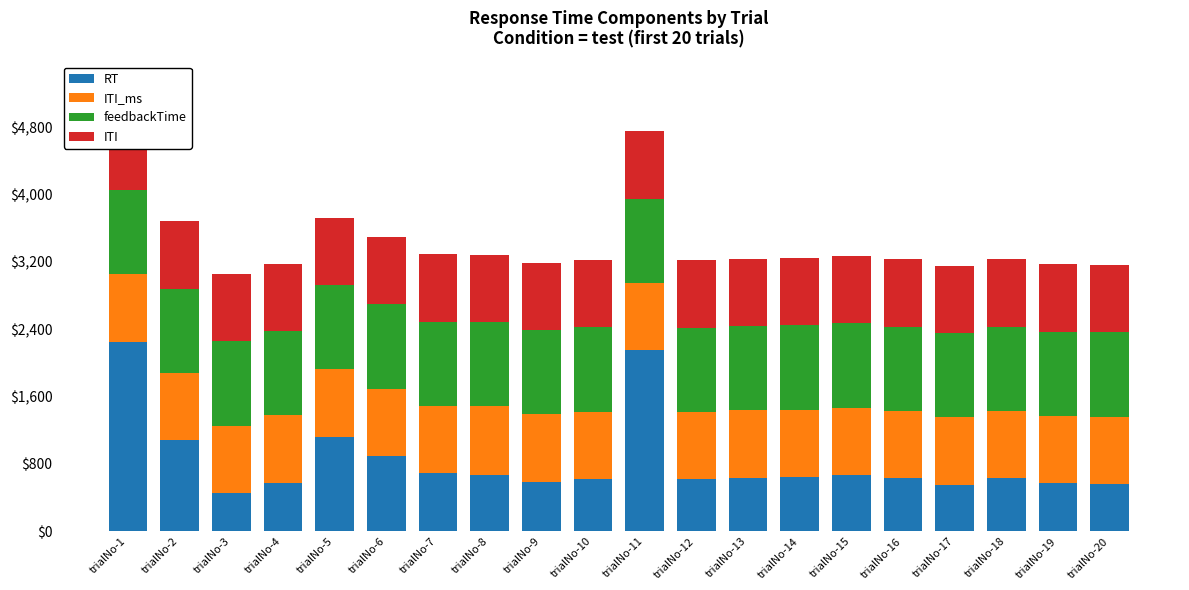

Which series has the largest range (max minus min)?

RT